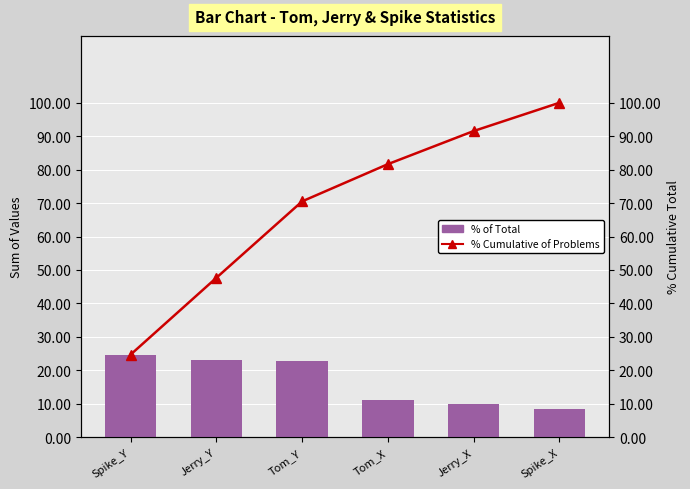

What is the value of the % Cumulative of Problems bar at the 3rd from the left?

70.5